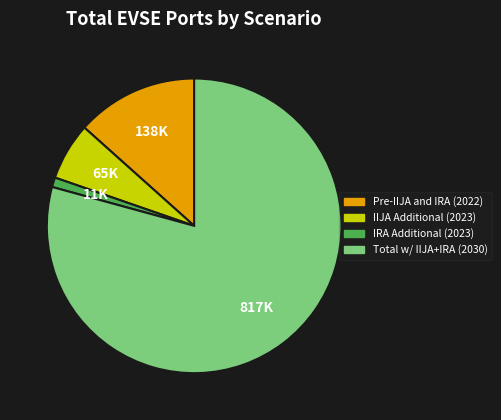

Rank the categories by value from lowest to highest.

IRA Additional (2023), IIJA Additional (2023), Pre-IIJA and IRA (2022), Total w/ IIJA+IRA (2030)